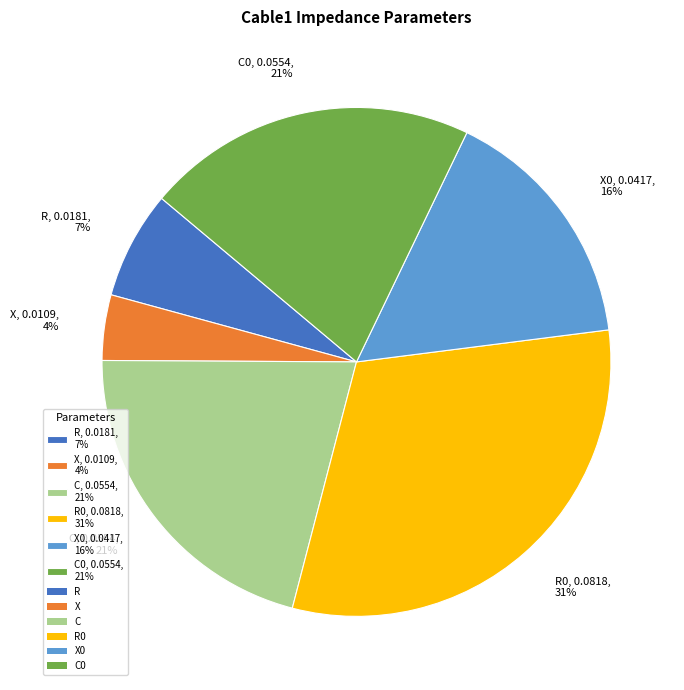

Which slice is the smallest?

X, 0.0109, 4%